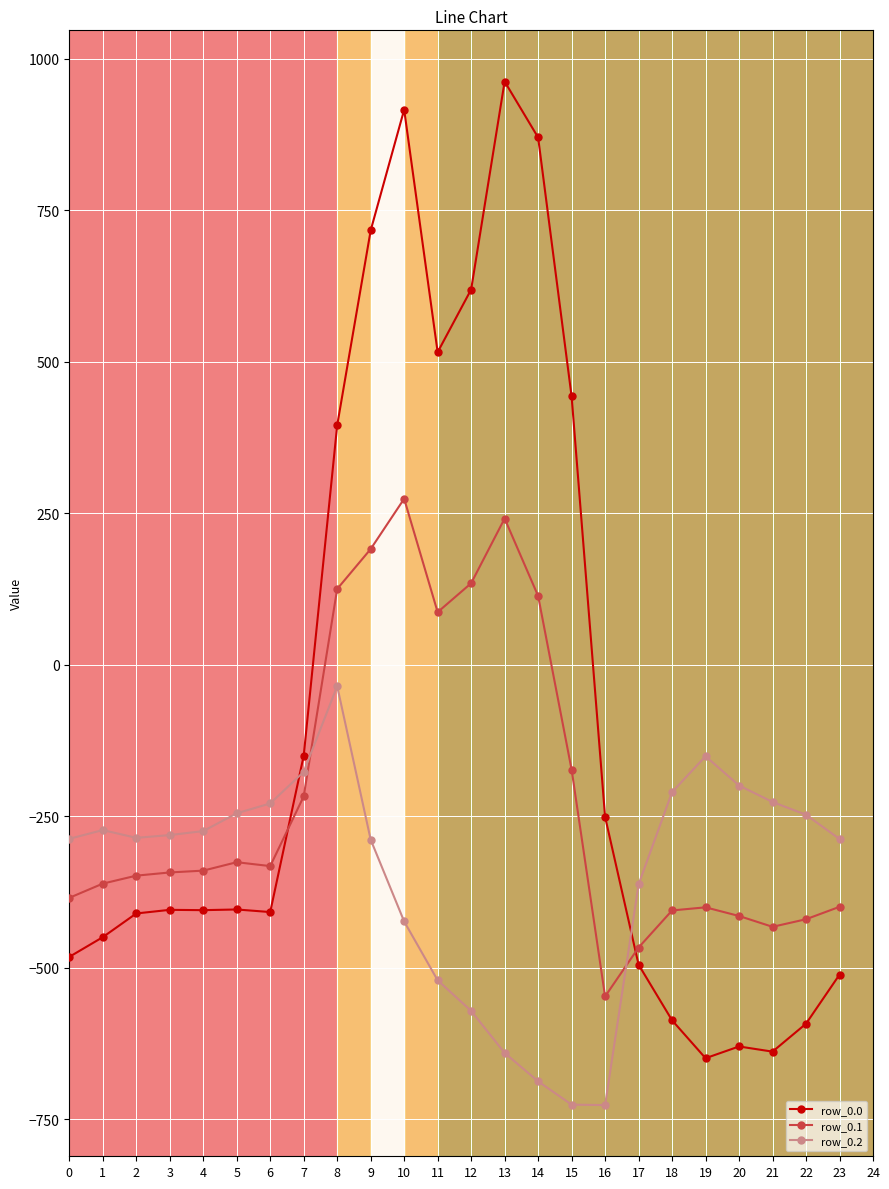

Rank the series by their maximum value, from lowest to highest.

row_0.2, row_0.1, row_0.0